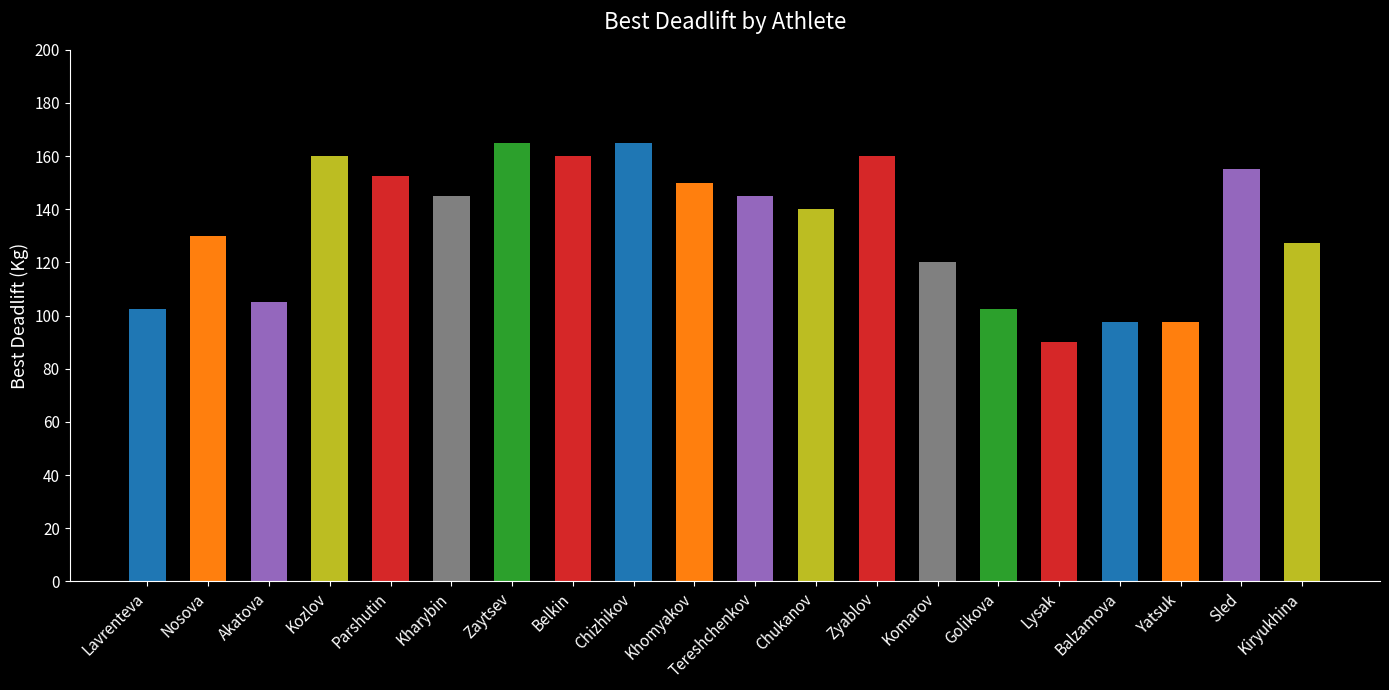

What is the change in value from Belkin to Yatsuk?

-62.5